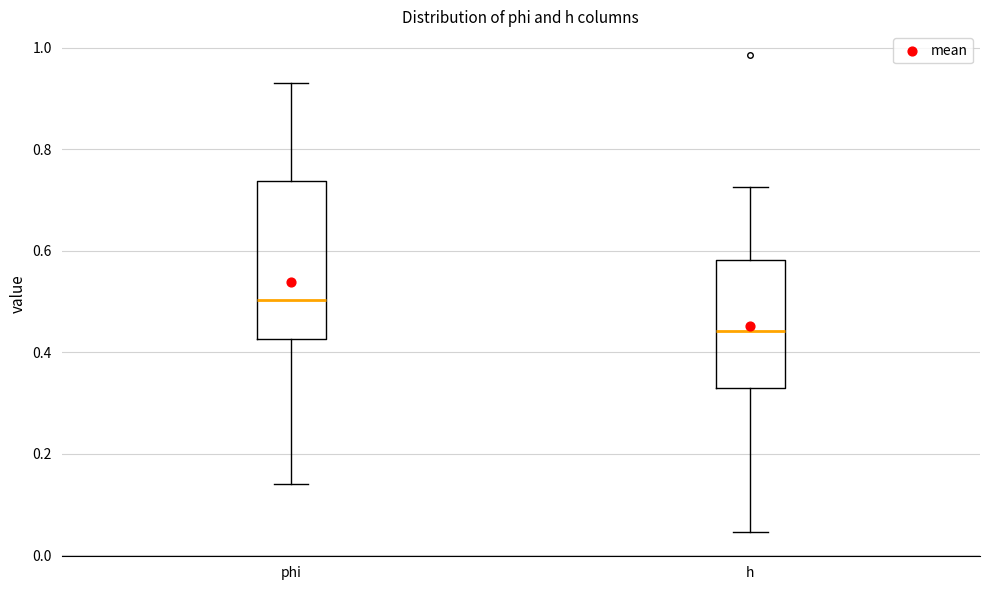

Reading left to right, read every box against the y-axis: the position of its median line, the range the box covers, and the ends of its whiskers. The values are not printed on the chart, so give them approximately, as read against the axis.

phi: median 0.50, box 0.42 to 0.74, whiskers 0.14 to 0.94
h: median 0.44, box 0.32 to 0.58, whiskers 0.04 to 0.72